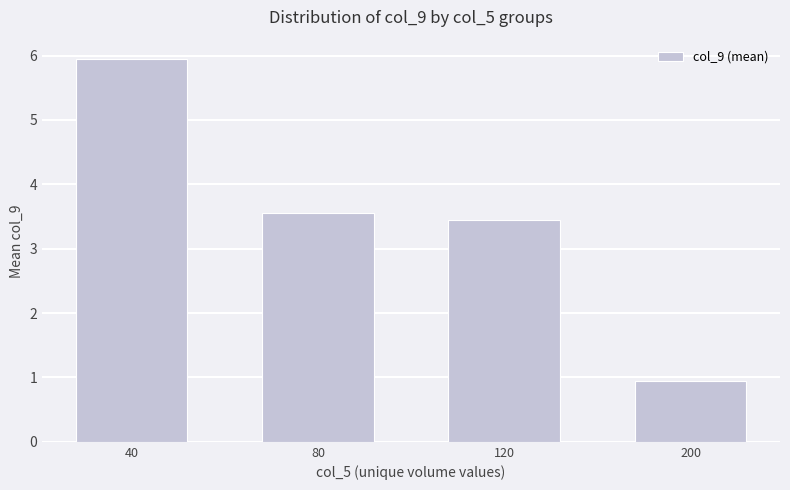

The value at 40 is 10.4. True or false?

False